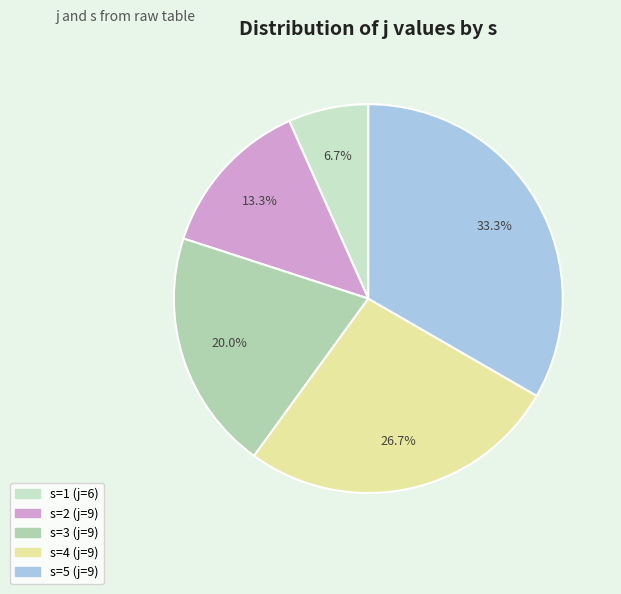

Count the number of slices in the pie.

5